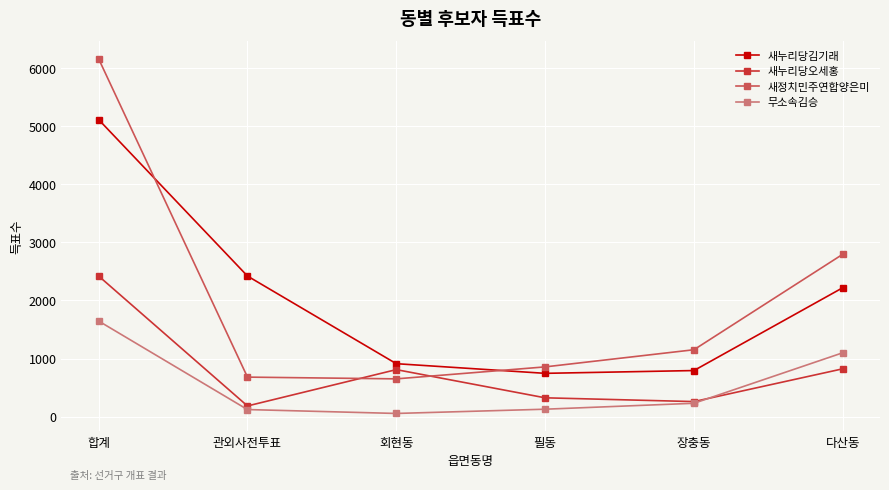

Which series has the largest range (max minus min)?

새정치민주연합양은미